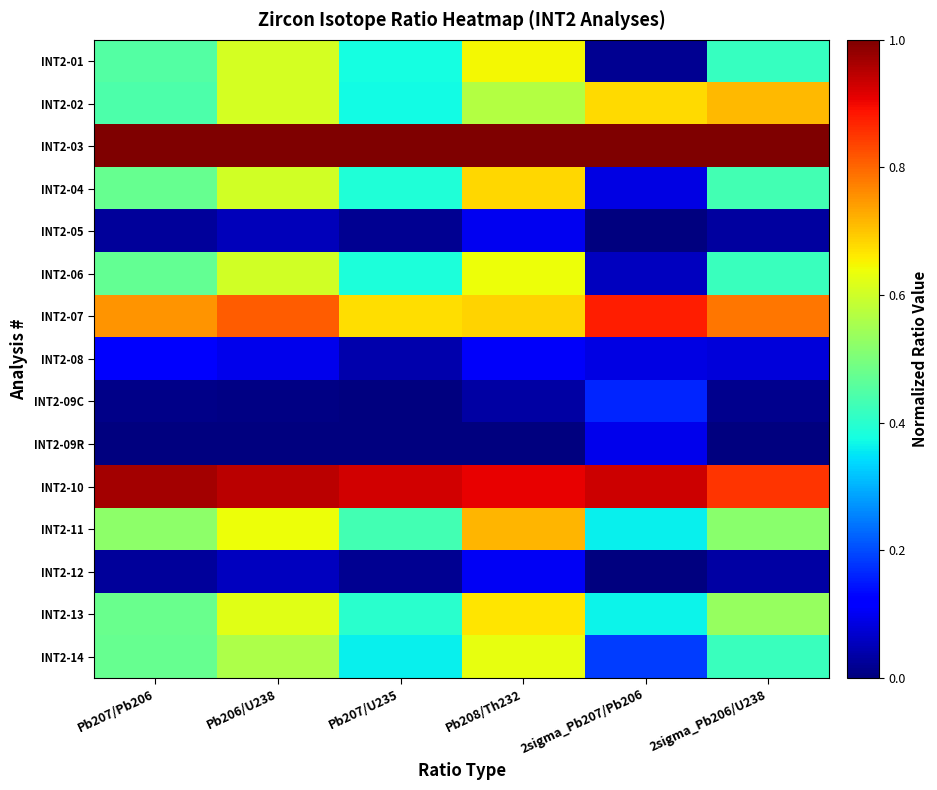

Reading left to right, transcribe all the data shown in this chart.

INT2-01: Pb207/Pb206=0.5	Pb206/U238=0.6	Pb207/U235=0.4	Pb208/Th232=0.6	2sigma_Pb207/Pb206=0.0	2sigma_Pb206/U238=0.4
INT2-02: Pb207/Pb206=0.4	Pb206/U238=0.6	Pb207/U235=0.4	Pb208/Th232=0.6	2sigma_Pb207/Pb206=0.7	2sigma_Pb206/U238=0.7
INT2-03: Pb207/Pb206=1.0	Pb206/U238=1.0	Pb207/U235=1.0	Pb208/Th232=1.0	2sigma_Pb207/Pb206=1.0	2sigma_Pb206/U238=1.0
INT2-04: Pb207/Pb206=0.5	Pb206/U238=0.6	Pb207/U235=0.4	Pb208/Th232=0.7	2sigma_Pb207/Pb206=0.1	2sigma_Pb206/U238=0.4
INT2-05: Pb207/Pb206=0.0	Pb206/U238=0.1	Pb207/U235=0.0	Pb208/Th232=0.1	2sigma_Pb207/Pb206=0.0	2sigma_Pb206/U238=0.0
INT2-06: Pb207/Pb206=0.5	Pb206/U238=0.6	Pb207/U235=0.4	Pb208/Th232=0.6	2sigma_Pb207/Pb206=0.1	2sigma_Pb206/U238=0.4
INT2-07: Pb207/Pb206=0.8	Pb206/U238=0.8	Pb207/U235=0.7	Pb208/Th232=0.7	2sigma_Pb207/Pb206=0.9	2sigma_Pb206/U238=0.8
INT2-08: Pb207/Pb206=0.1	Pb206/U238=0.1	Pb207/U235=0.0	Pb208/Th232=0.1	2sigma_Pb207/Pb206=0.1	2sigma_Pb206/U238=0.1
INT2-09C: Pb207/Pb206=0.0	Pb206/U238=0.0	Pb207/U235=0.0	Pb208/Th232=0.0	2sigma_Pb207/Pb206=0.2	2sigma_Pb206/U238=0.0
INT2-09R: Pb207/Pb206=0.0	Pb206/U238=0.0	Pb207/U235=0.0	Pb208/Th232=0.0	2sigma_Pb207/Pb206=0.1	2sigma_Pb206/U238=0.0
INT2-10: Pb207/Pb206=1.0	Pb206/U238=0.9	Pb207/U235=0.9	Pb208/Th232=0.9	2sigma_Pb207/Pb206=0.9	2sigma_Pb206/U238=0.9
INT2-11: Pb207/Pb206=0.5	Pb206/U238=0.6	Pb207/U235=0.4	Pb208/Th232=0.7	2sigma_Pb207/Pb206=0.4	2sigma_Pb206/U238=0.5
INT2-12: Pb207/Pb206=0.0	Pb206/U238=0.1	Pb207/U235=0.0	Pb208/Th232=0.1	2sigma_Pb207/Pb206=0.0	2sigma_Pb206/U238=0.0
INT2-13: Pb207/Pb206=0.5	Pb206/U238=0.6	Pb207/U235=0.4	Pb208/Th232=0.7	2sigma_Pb207/Pb206=0.4	2sigma_Pb206/U238=0.5
INT2-14: Pb207/Pb206=0.5	Pb206/U238=0.6	Pb207/U235=0.4	Pb208/Th232=0.6	2sigma_Pb207/Pb206=0.2	2sigma_Pb206/U238=0.4